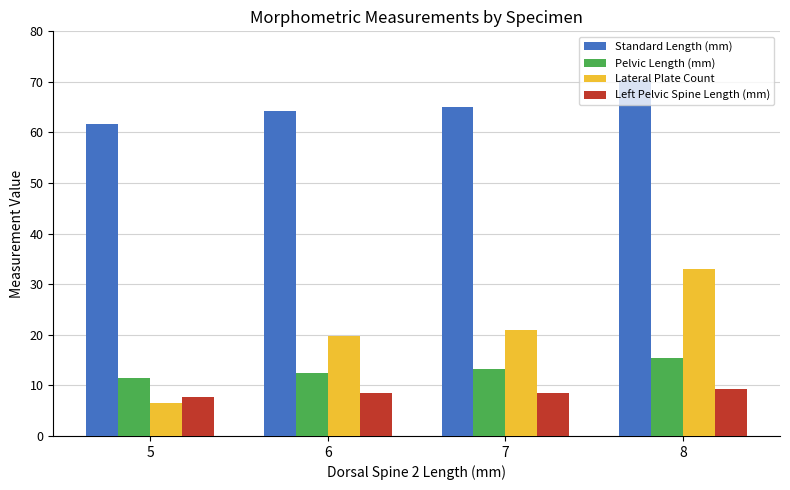

Between 5 and 8, which series saw the biggest shift?

Lateral Plate Count